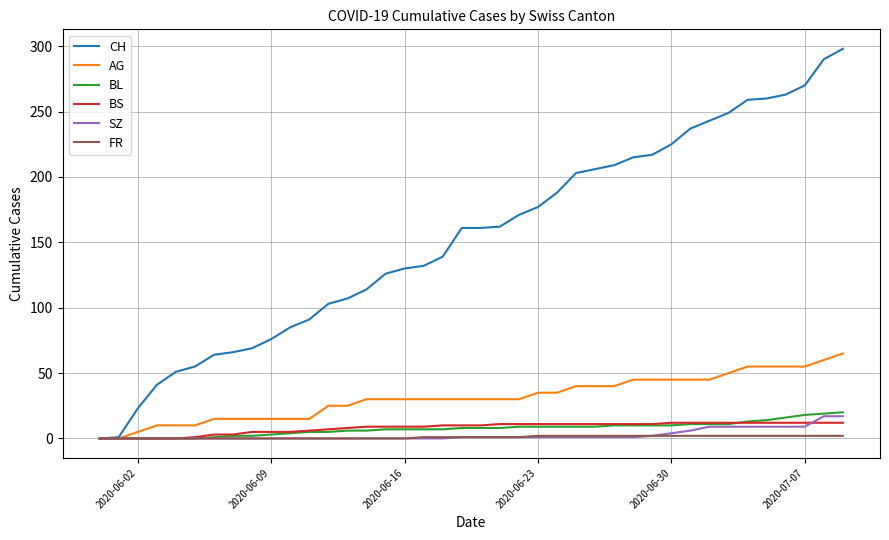

What is the maximum value shown in the chart?

298